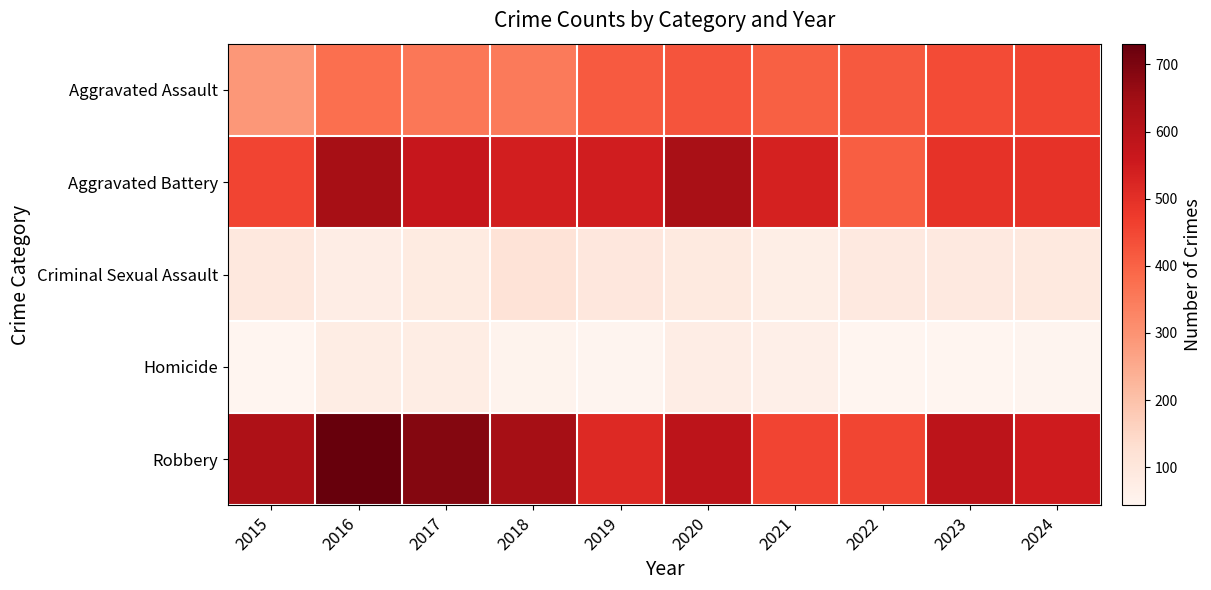

Reading left to right, extract all data points from this chart.

Aggravated Assault: 2015=290	2016=374	2017=360	2018=350	2019=415	2020=427	2021=405	2022=419	2023=443	2024=454
Aggravated Battery: 2015=456	2016=638	2017=569	2018=541	2019=544	2020=634	2021=535	2022=407	2023=493	2024=492
Criminal Sexual Assault: 2015=96	2016=75	2017=85	2018=114	2019=97	2020=86	2021=72	2022=89	2023=90	2024=93
Homicide: 2015=45	2016=77	2017=77	2018=52	2019=48	2020=73	2021=66	2022=43	2023=43	2024=46
Robbery: 2015=623	2016=731	2017=689	2018=642	2019=515	2020=589	2021=456	2022=452	2023=589	2024=549